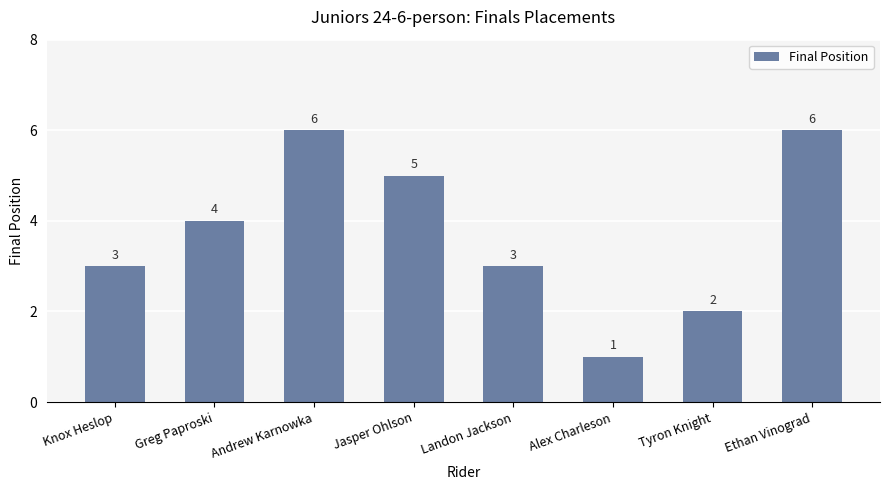

How many data points are less than 4?

4